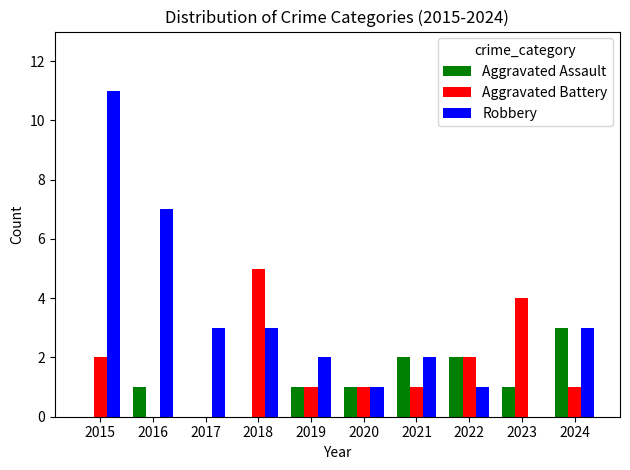

What is the sum of all Aggravated Battery values?

17